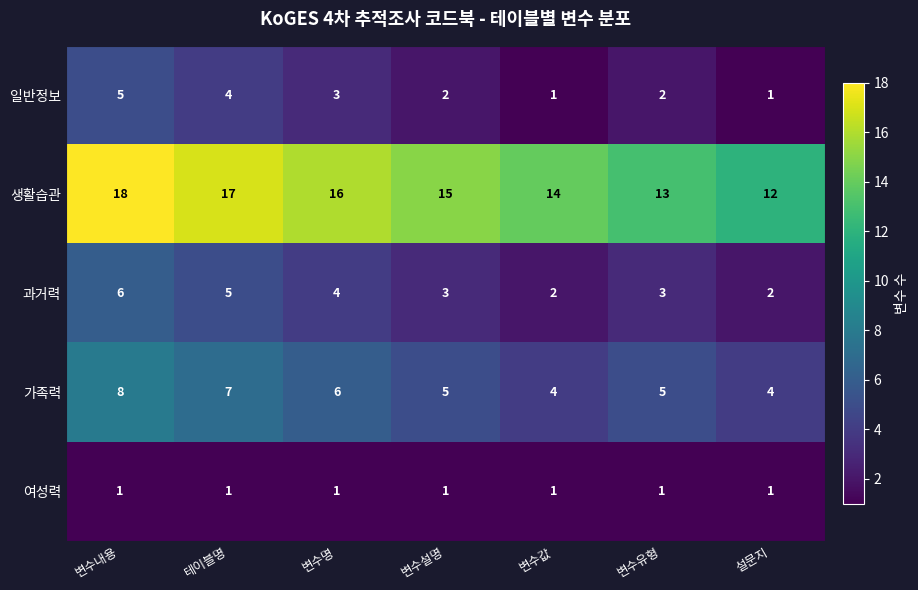

What is the approximate value of 일반정보 at 테이블명?

4